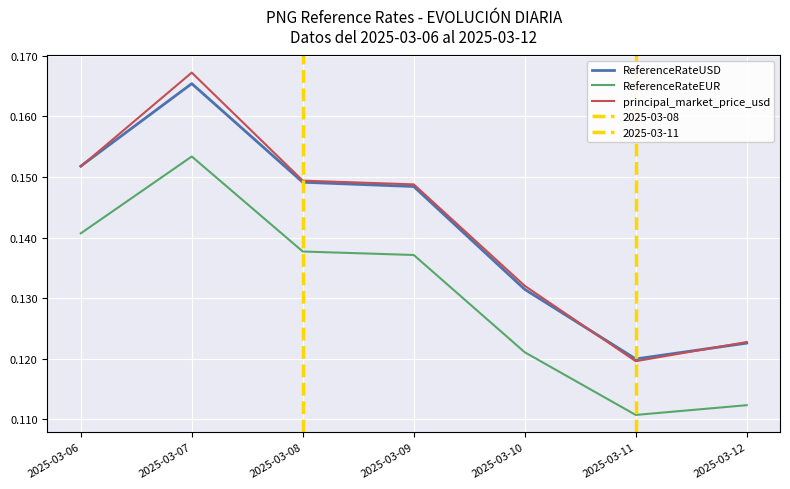

List the labels in order of ReferenceRateUSD value, largest first.

2025-03-07, 2025-03-06, 2025-03-08, 2025-03-09, 2025-03-10, 2025-03-12, 2025-03-11